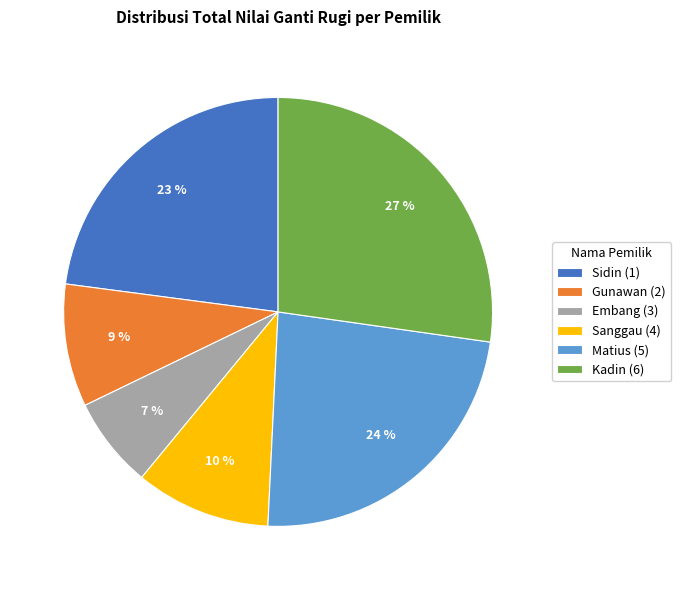

Rank the categories by value from lowest to highest.

Embang (3), Gunawan (2), Sanggau (4), Sidin (1), Matius (5), Kadin (6)